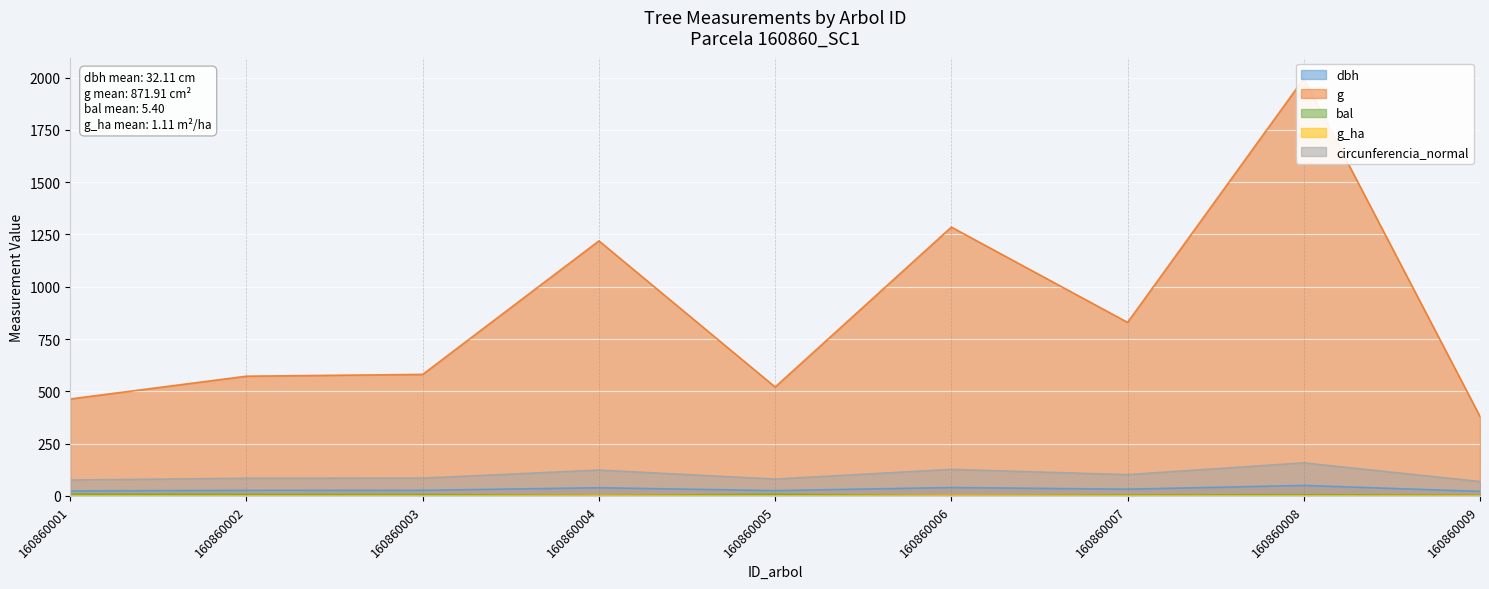

How many series are shown in this chart?

5